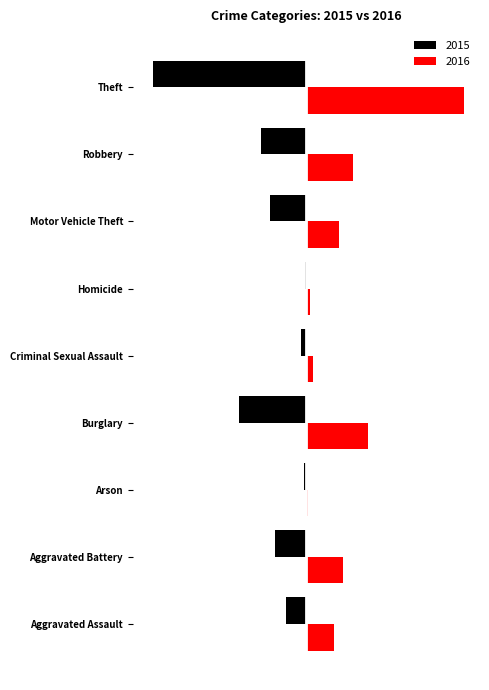

What are all the series names shown in the legend?

2015, 2016